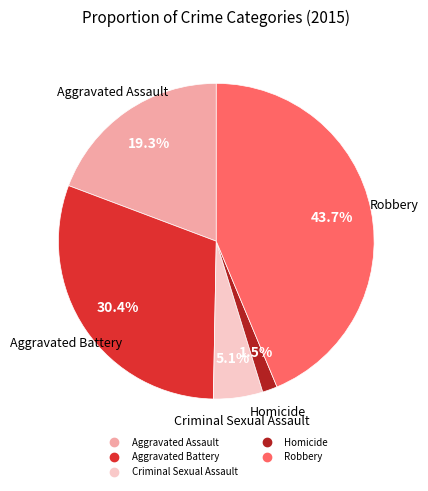

Does Homicide account for over 50% of the chart?

No